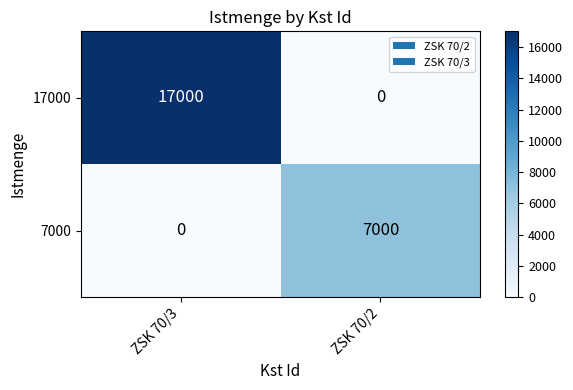

Reading right to left, list all the values displayed in this chart.

17000: 0	17000
7000: 7000	0